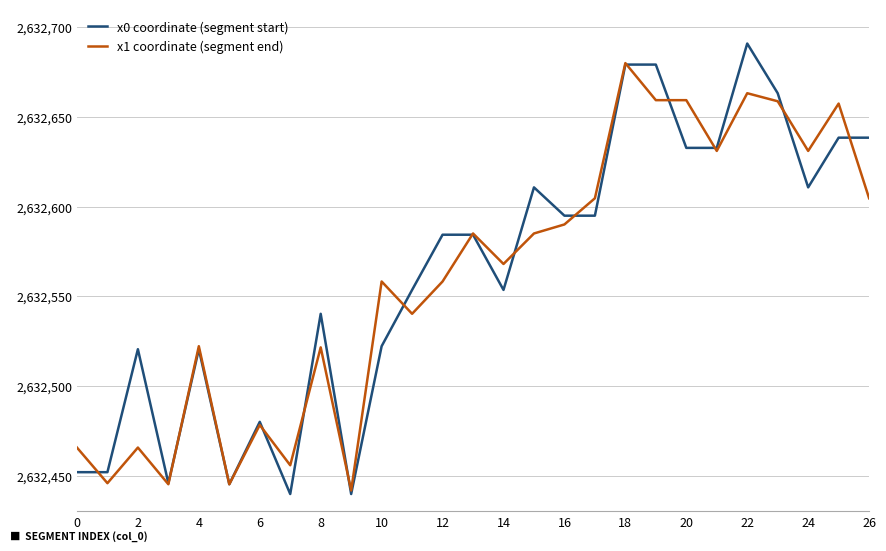

Which series has the widest spread of values?

x0 coordinate (segment start)